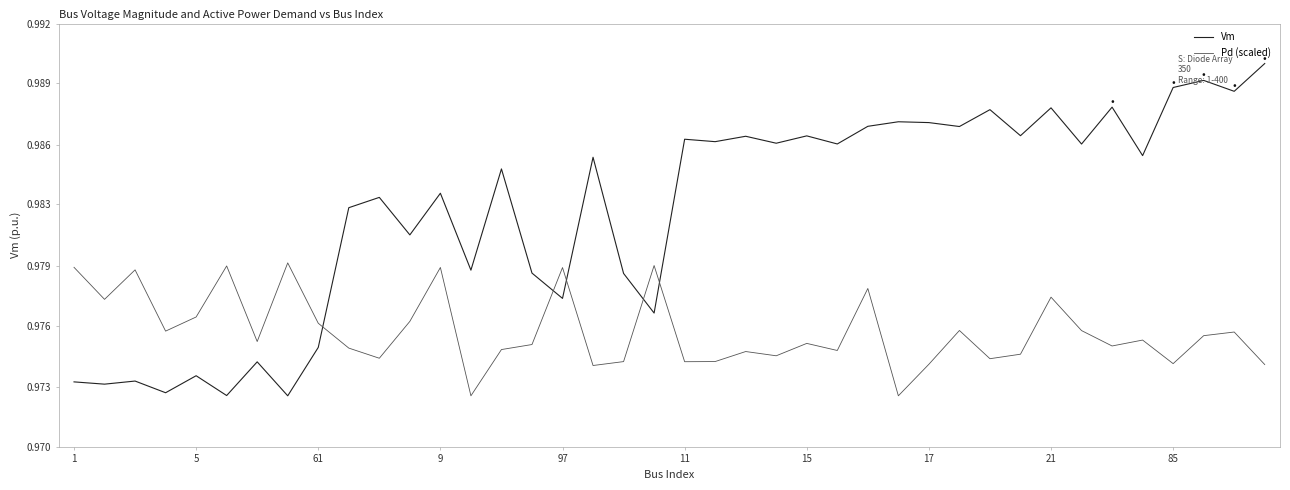

What is the maximum value shown in the chart?

1.0